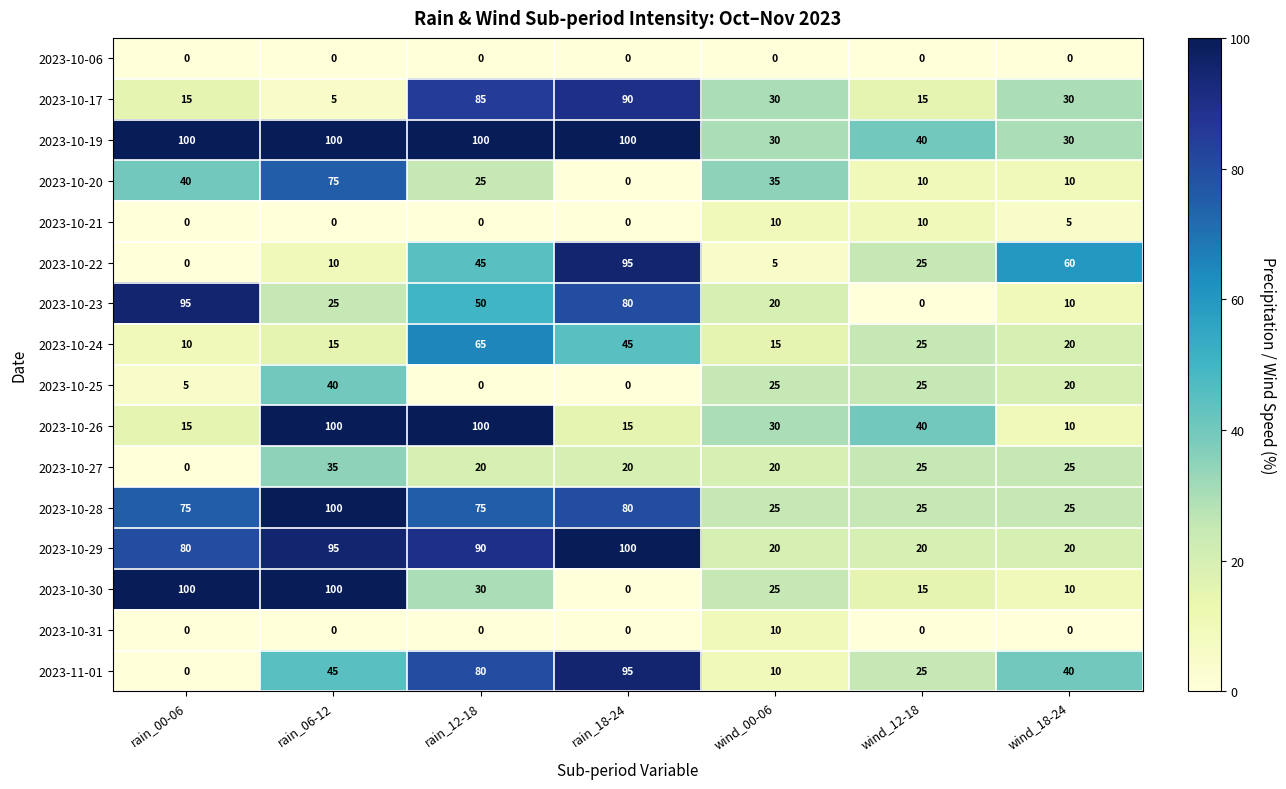

Which series has the widest spread of values?

2023-10-30